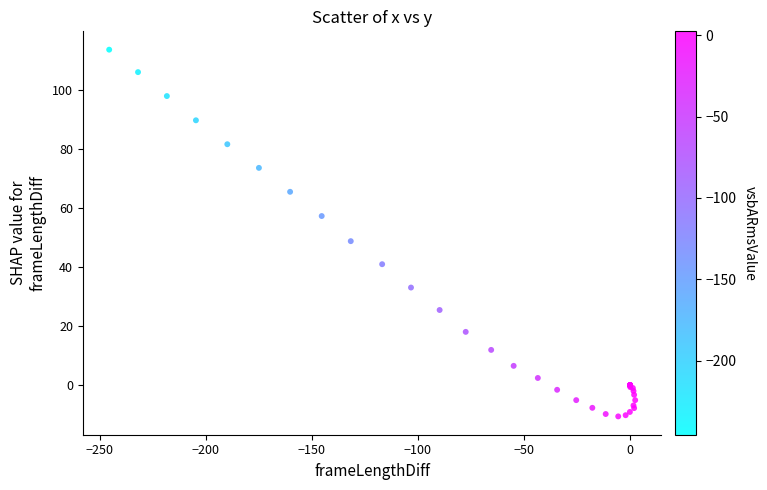

What Y value in the scatter plot is closest to 51?

48.7